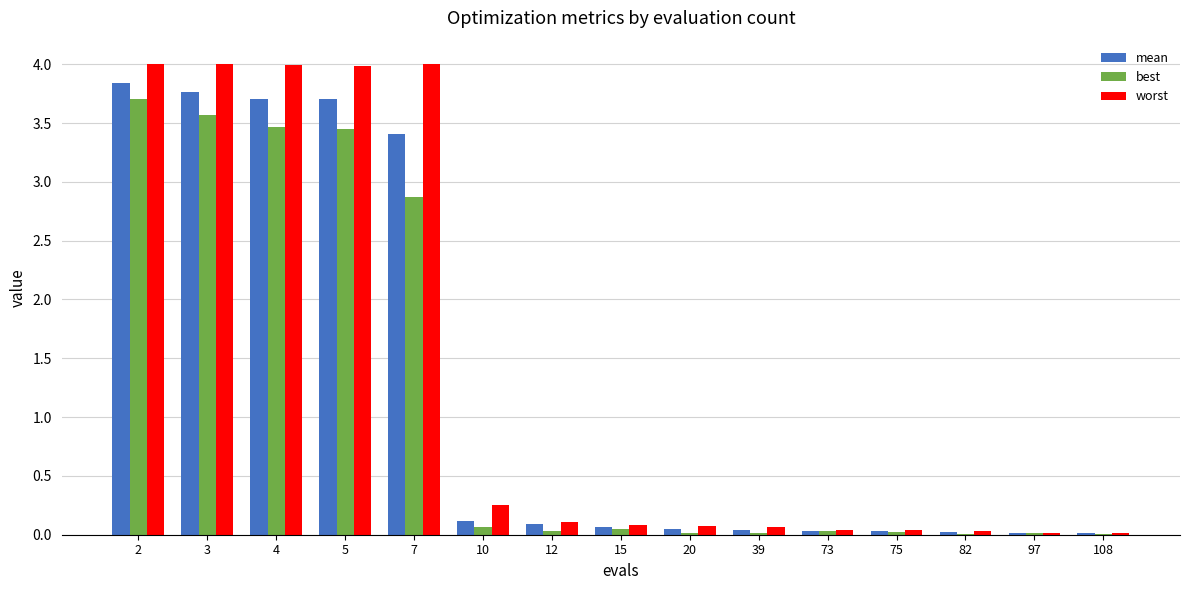

Is it true that worst equals 4.0 at 2?

True